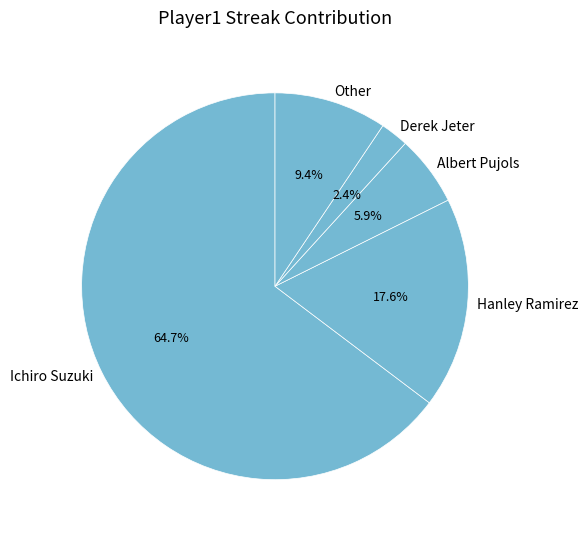

Count the number of slices in the pie.

5